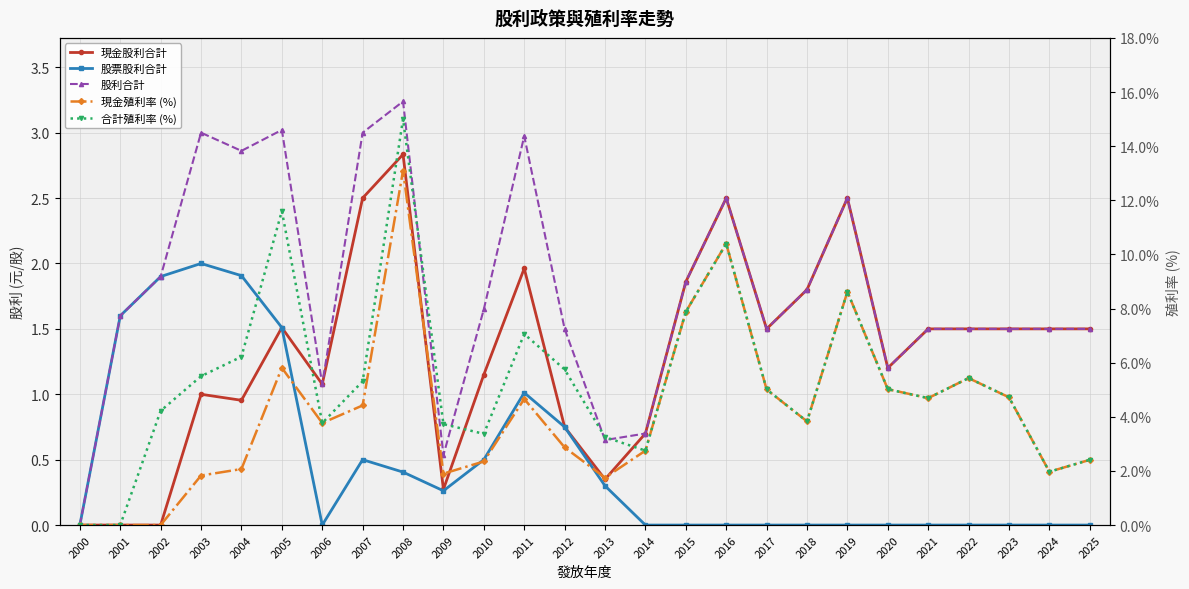

How many lines are shown in the chart?

5